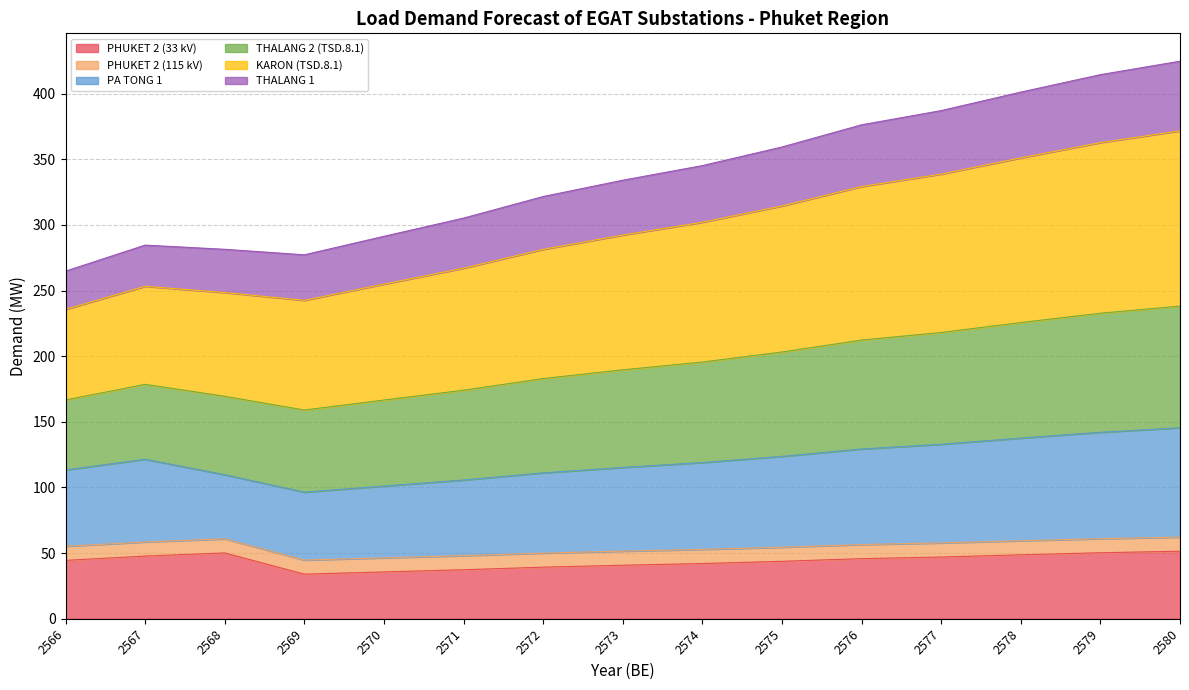

What is the total value across all series at 2567?

284.7